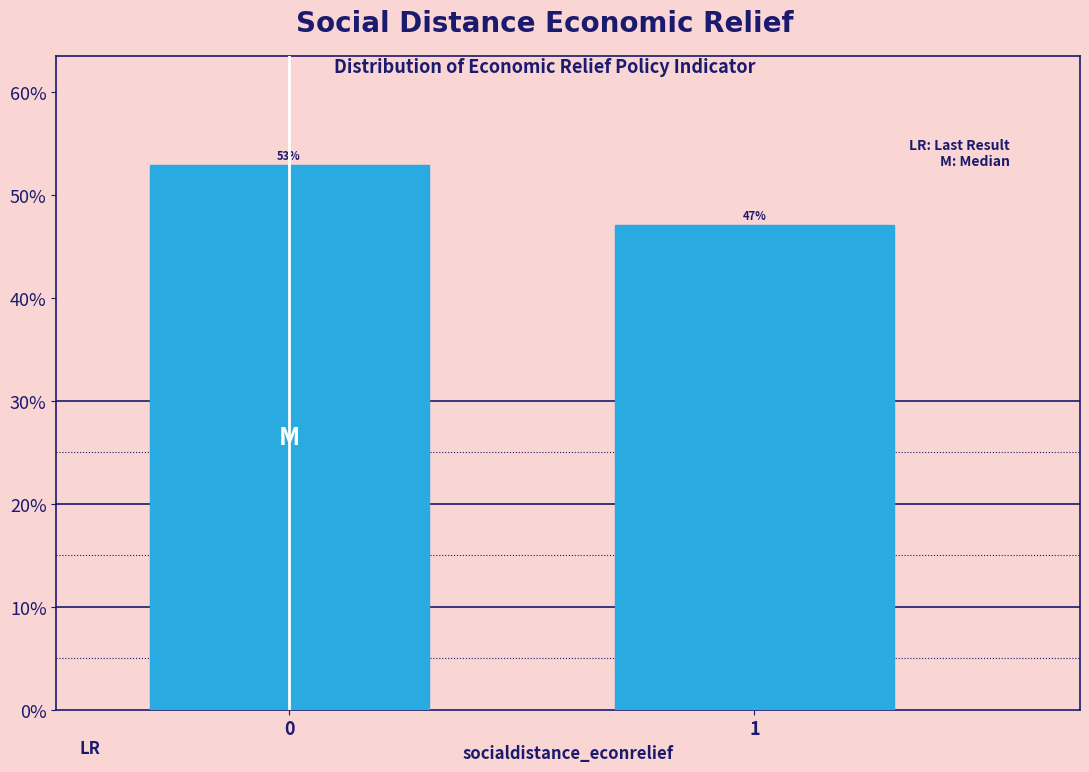

Approximately how many times larger is the value at 1 compared to 0?

0.9